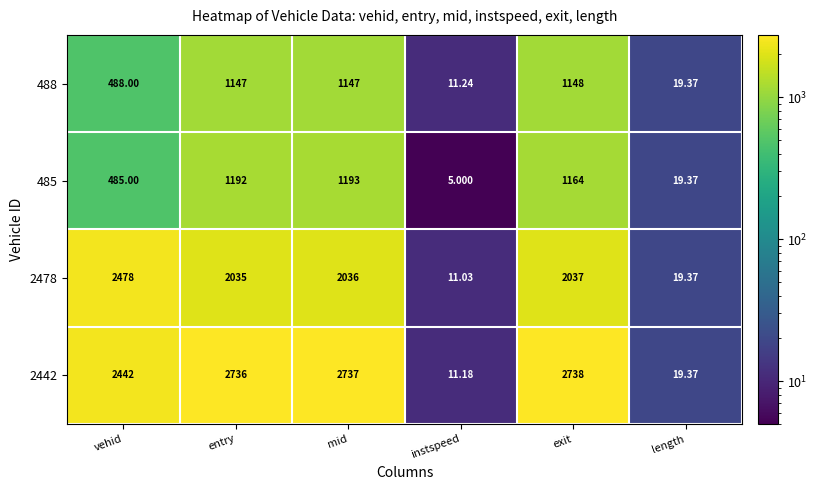

Where is 485 nearest to the value 599?

vehid